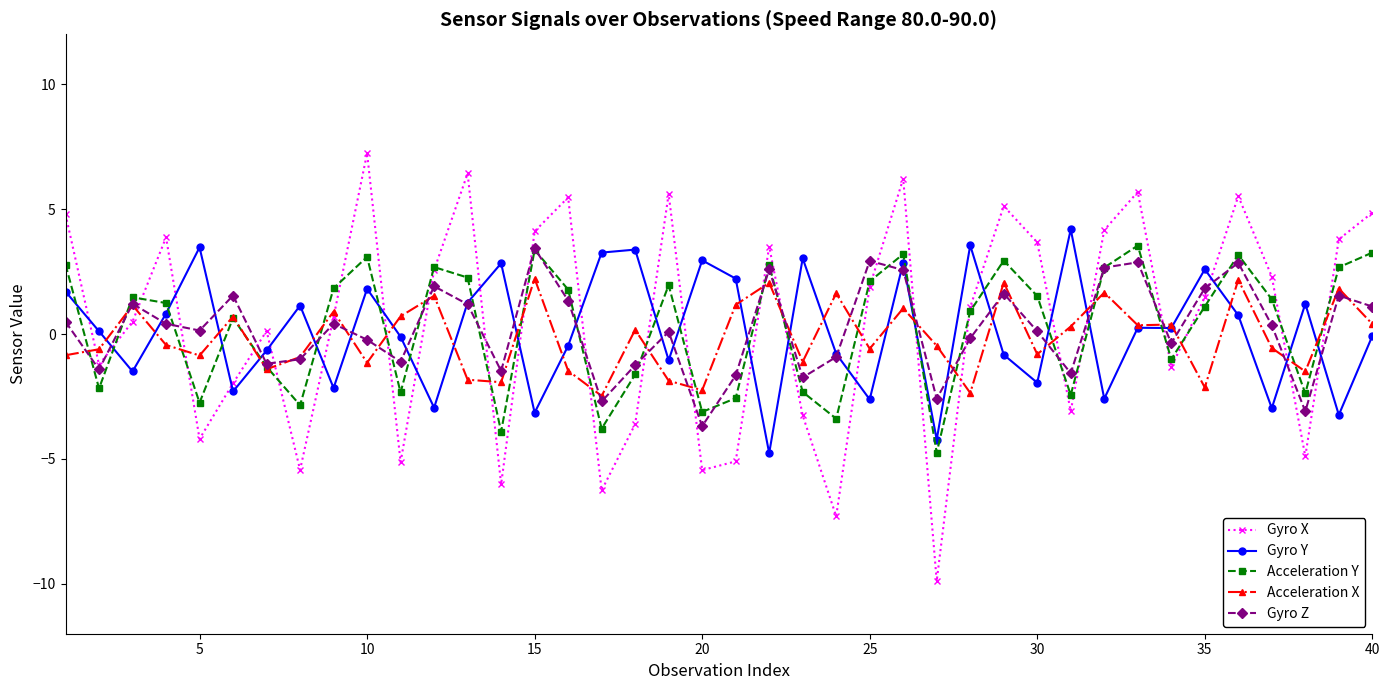

Which series has the widest spread of values?

Gyro X